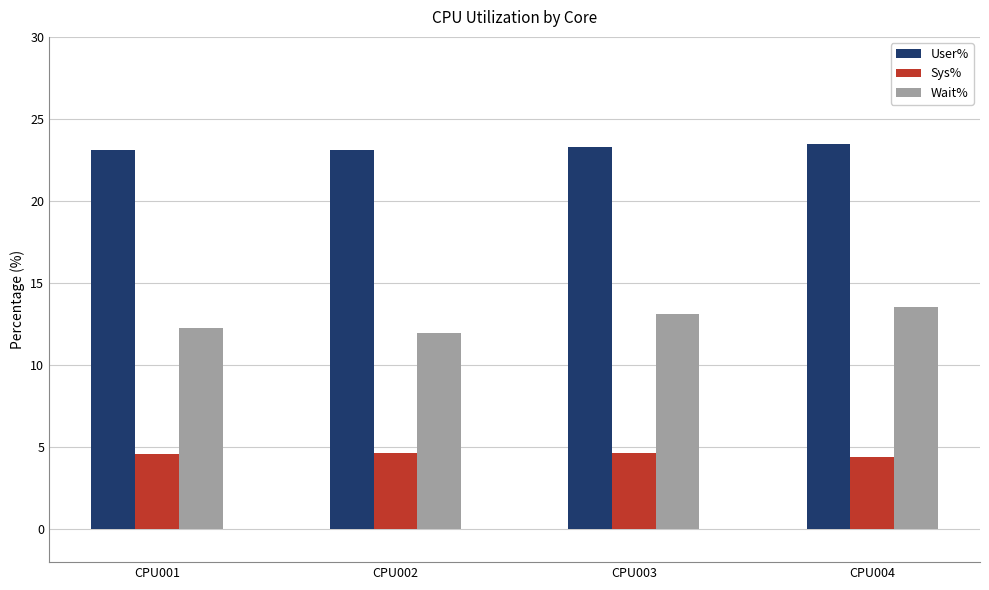

What is the minimum value shown in the chart?

4.4